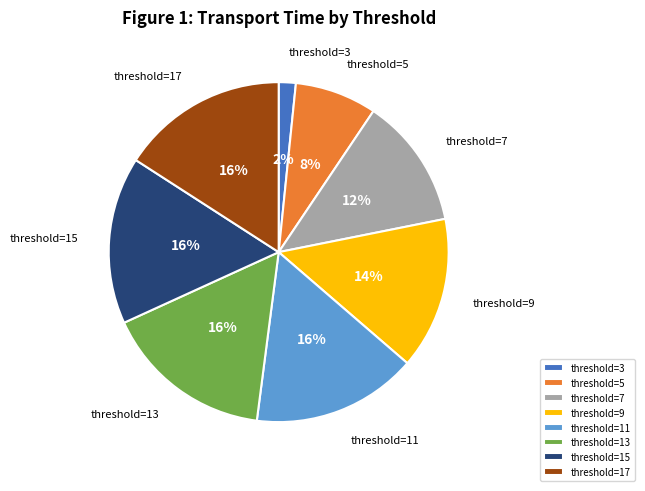

Which slice is the smallest?

threshold=3